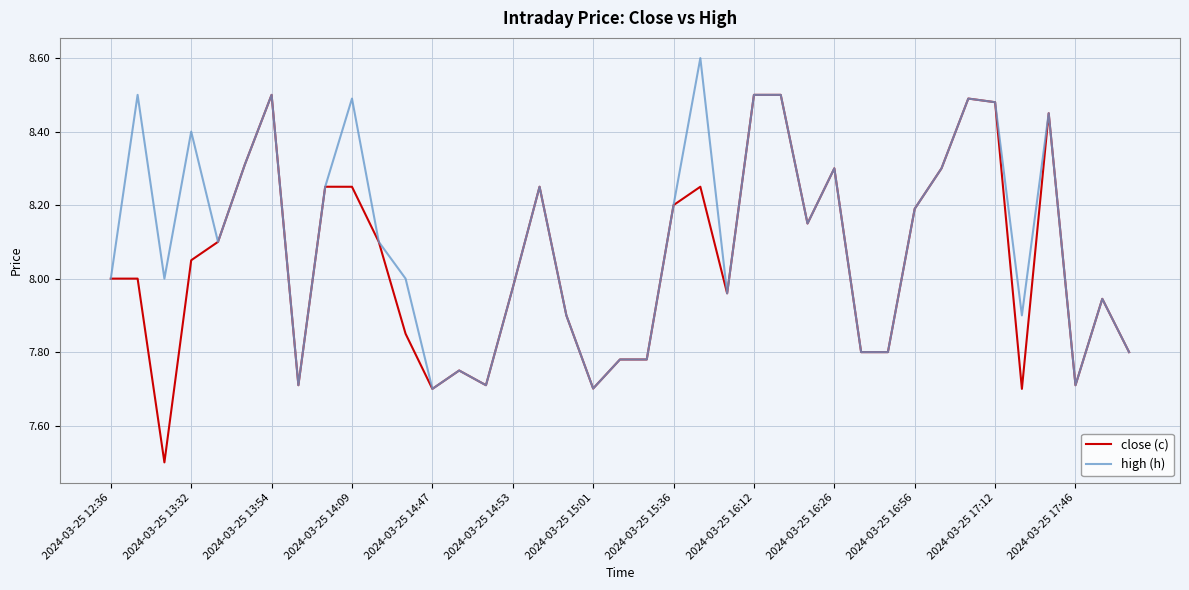

What is the greatest value displayed?

8.6